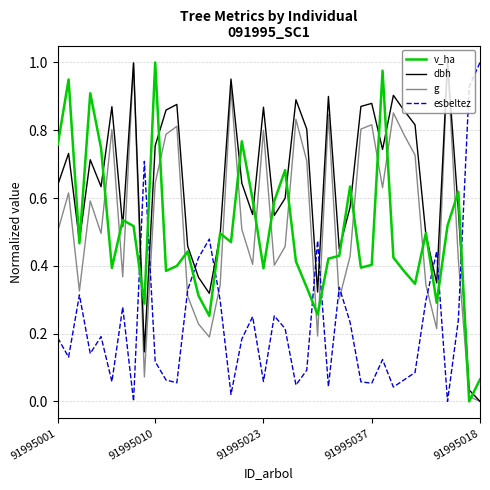

Which series has the largest total across all categories?

dbh